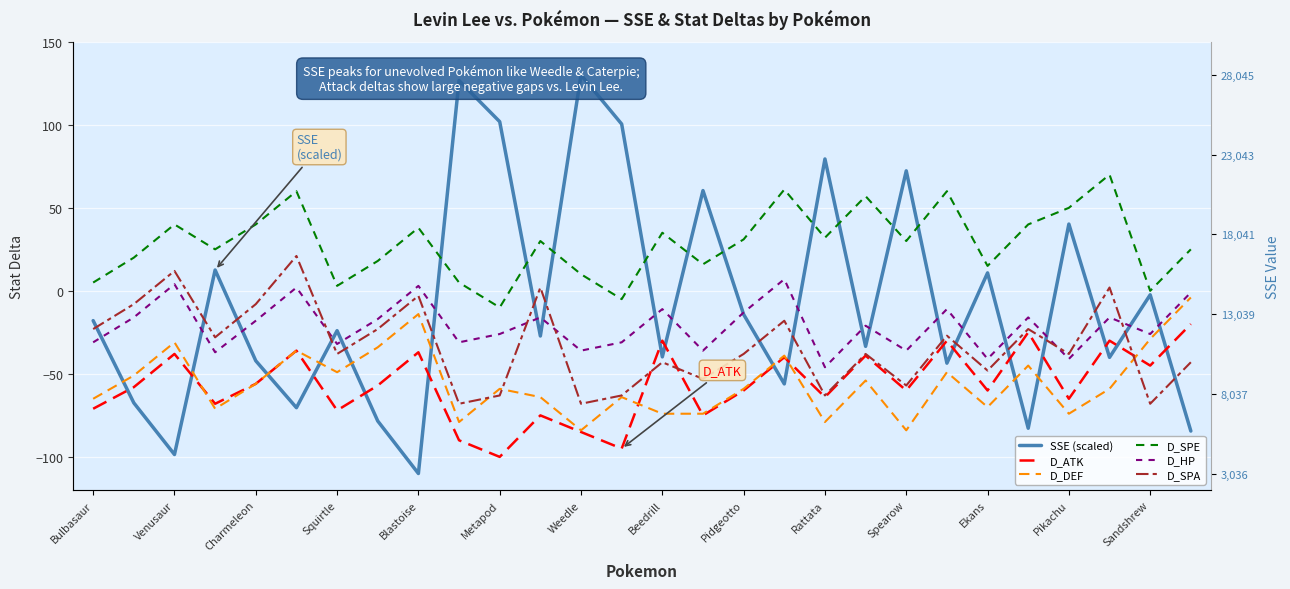

Between 18 and 19, which is larger?

18